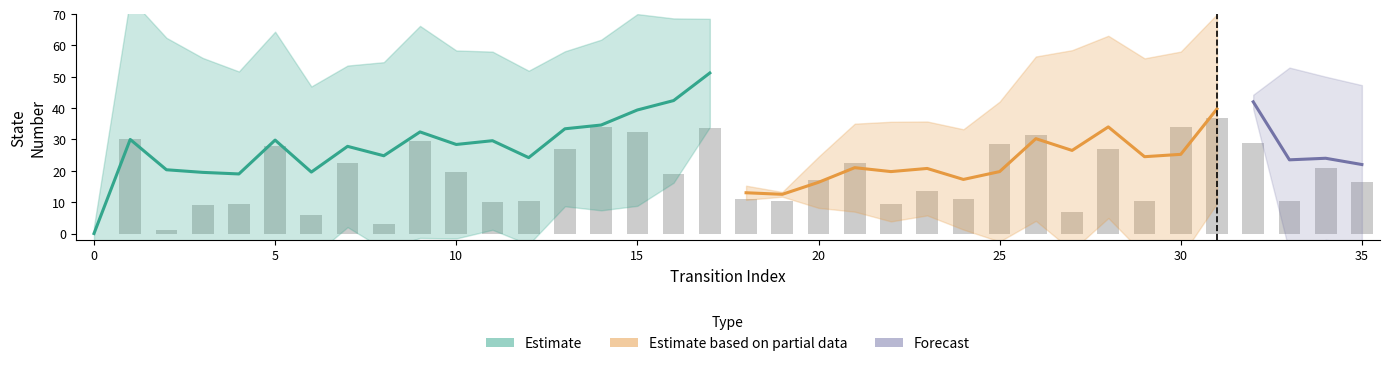

True or false: source_state has a value of 4 at 8.

True